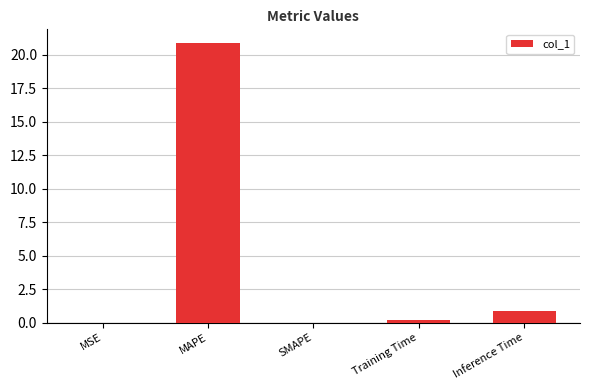

What is the maximum value shown in the chart?

20.9